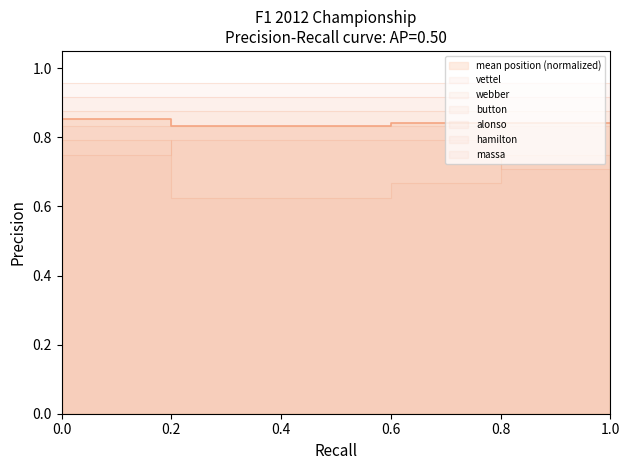

Which series has the widest spread of values?

button